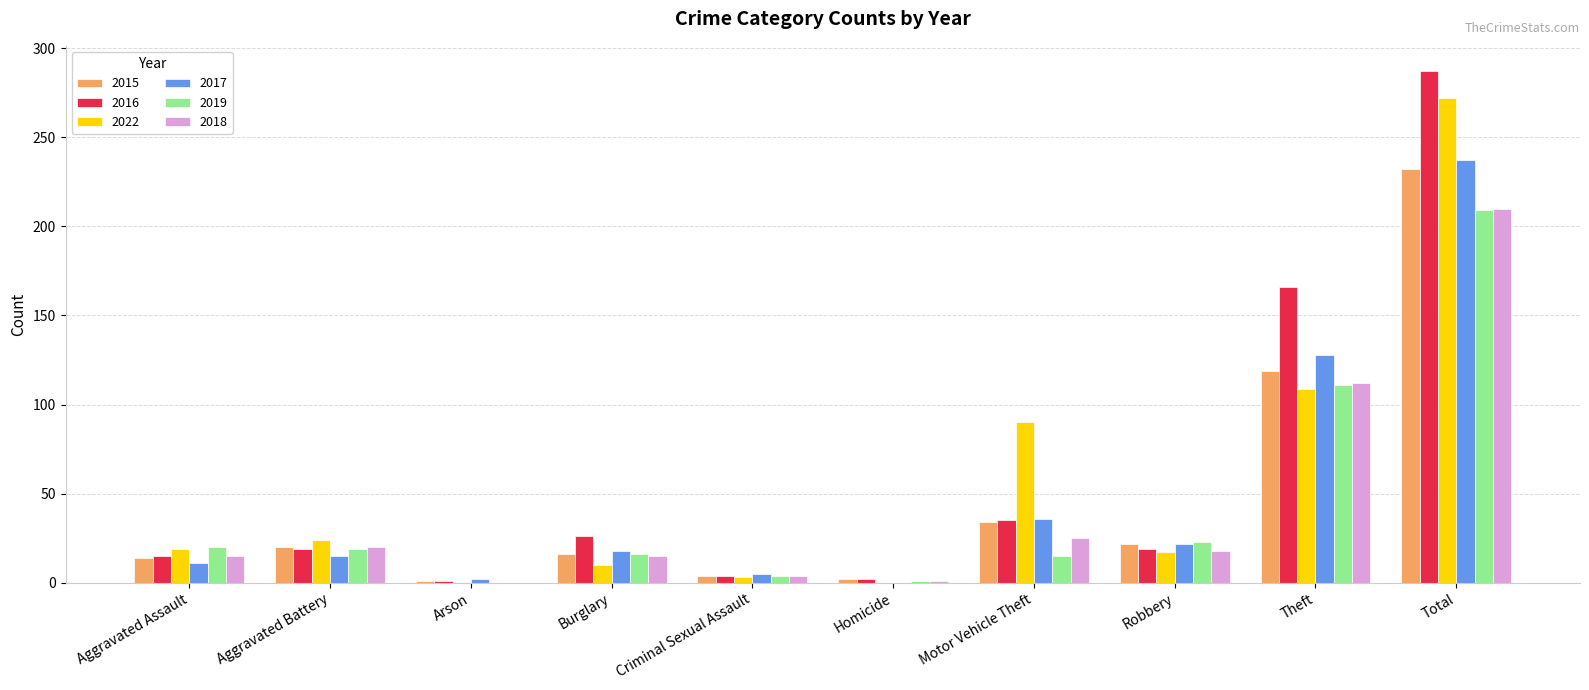

The value of 2017 at Total is 237. True or false?

True